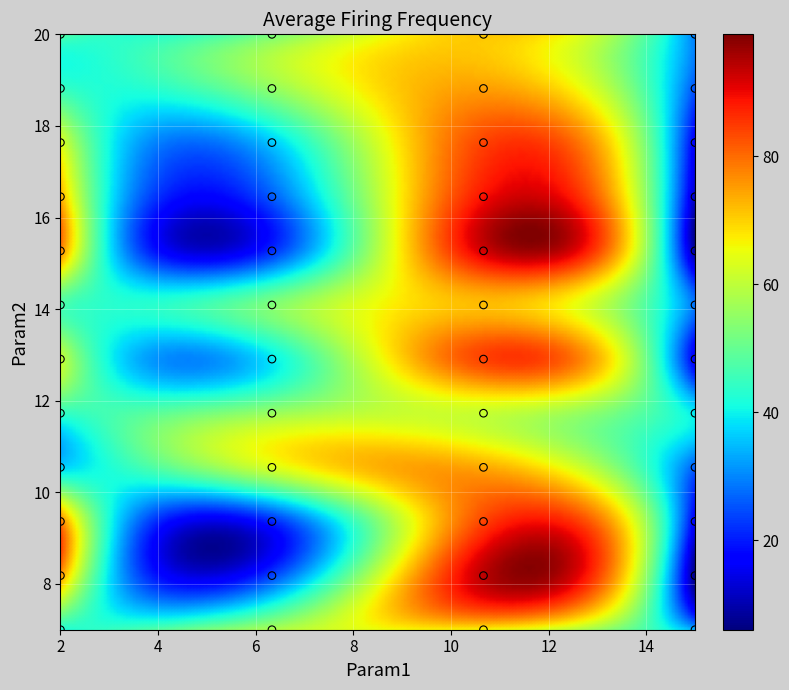

What is the range of X values (max minus min)?

13.0